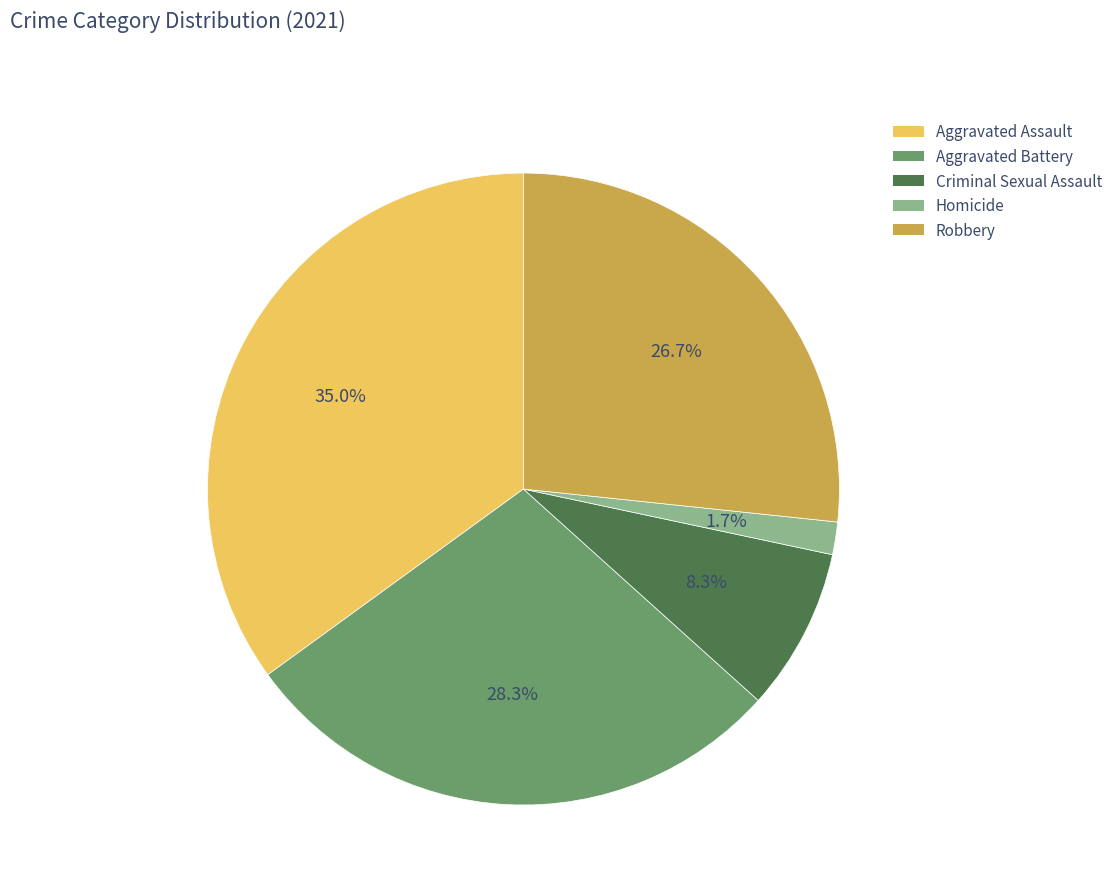

What portion of the pie excludes Criminal Sexual Assault?

91.7%